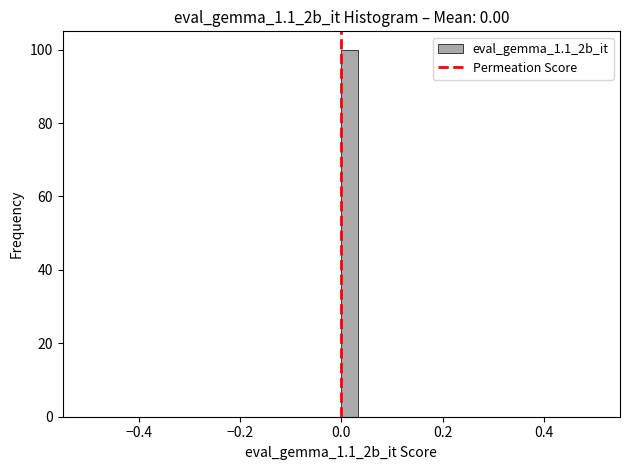

Around what value on the x-axis is the tallest bar? Give the approximate position of its centre, as read against the axis.

0.02